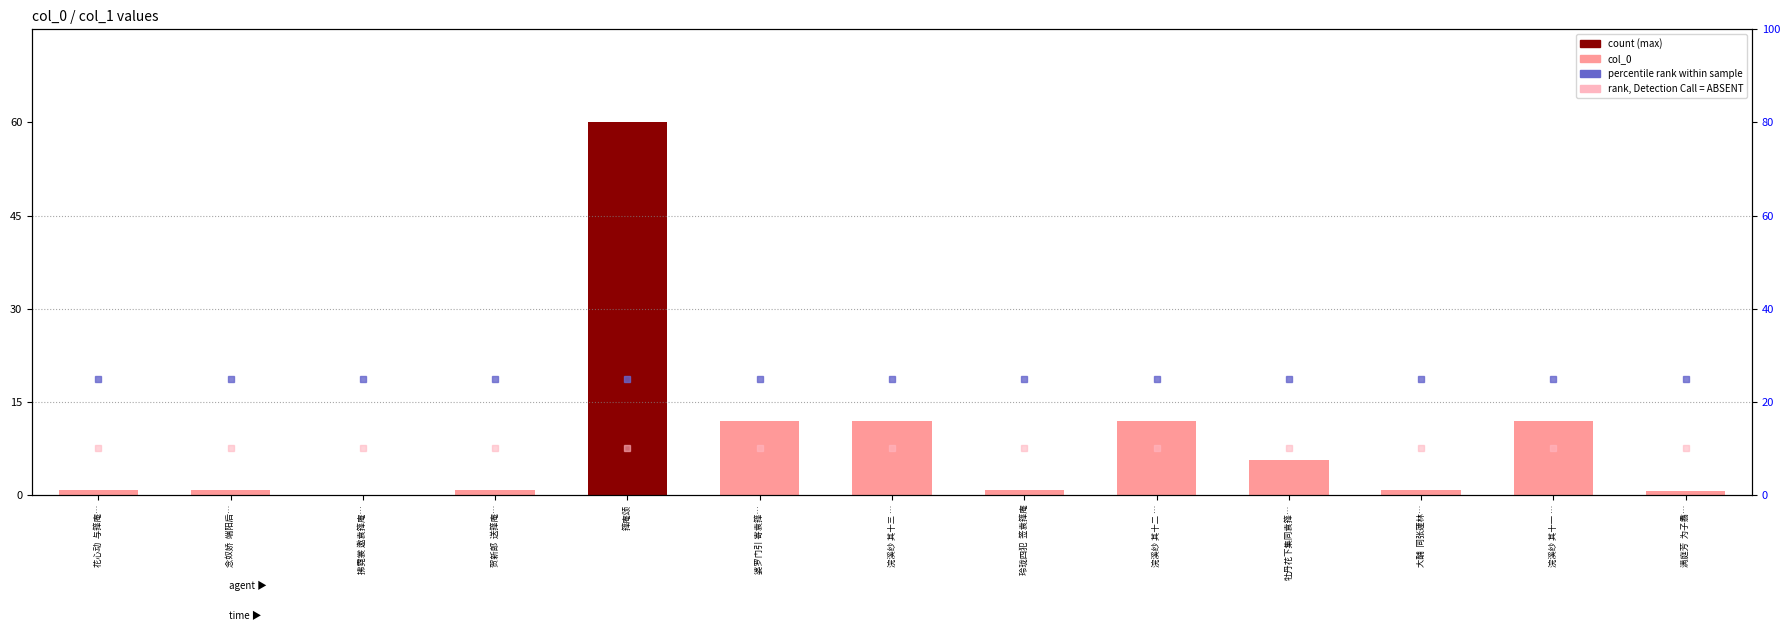

What is the label of the 6th bar from the left?

婆罗门引 寄袁箨…